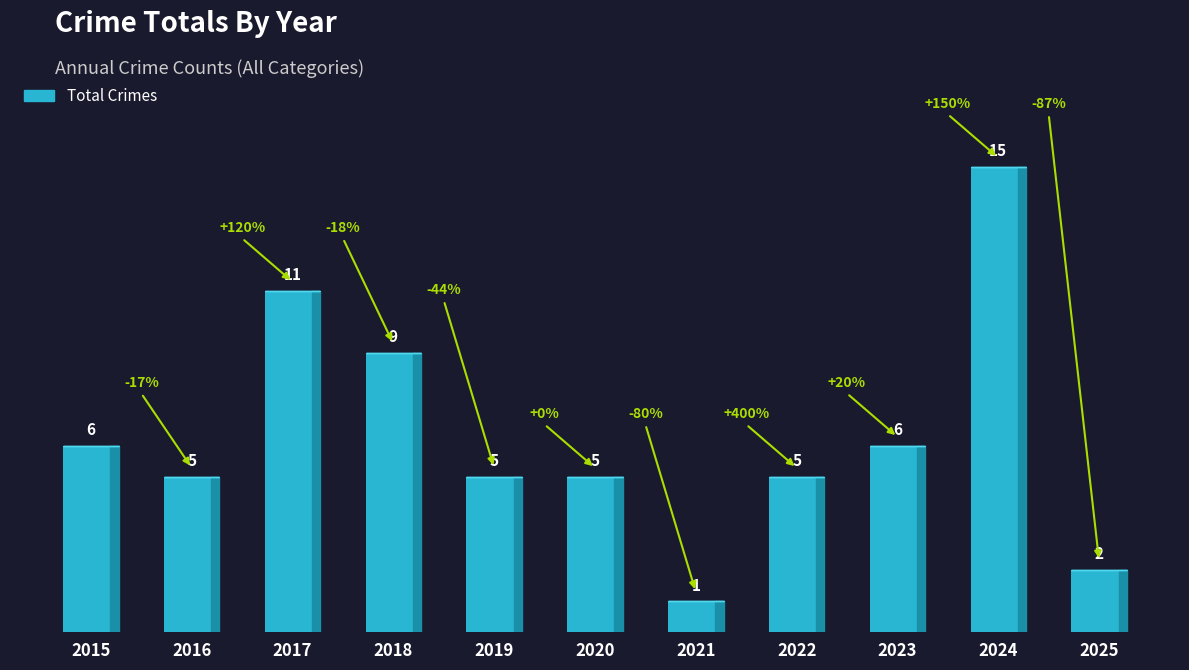

The chart shows a value of 15 at 2024. True or false?

True